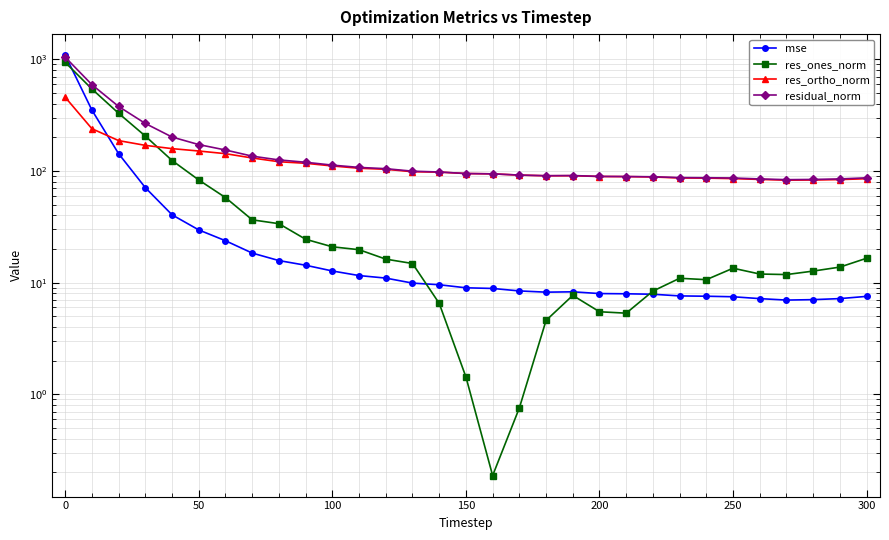

The value of res_ones_norm at 150 is 208.3. True or false?

False